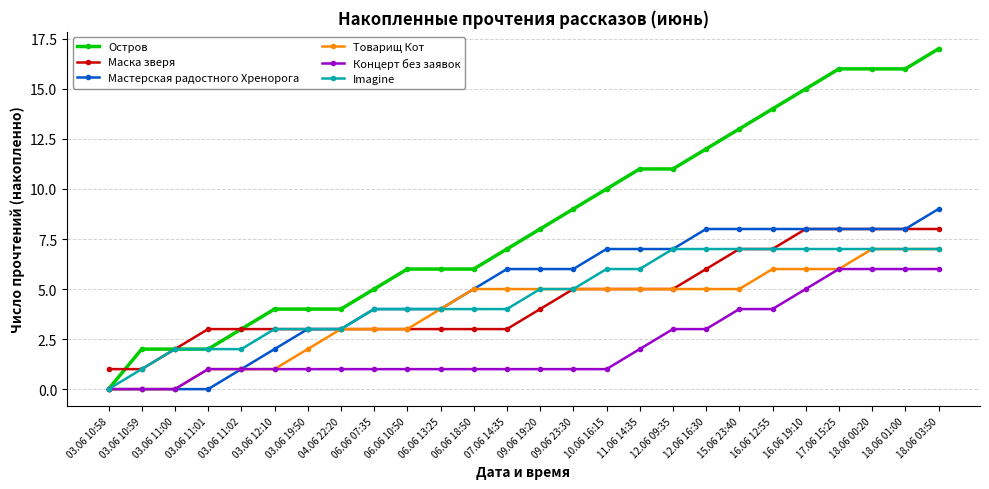

Count the Товарищ Кот values in the range 2 to 5.

14